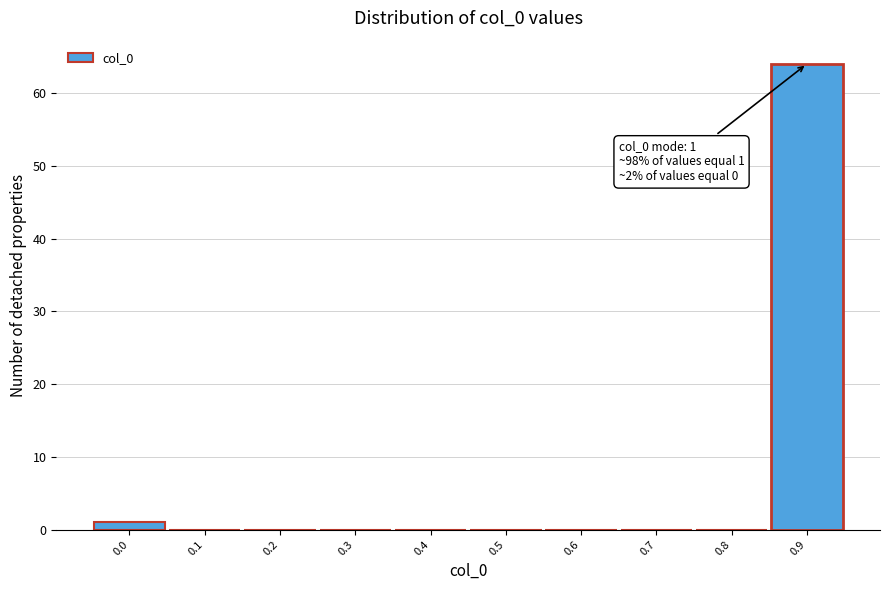

Reading left to right, extract all data points from this chart.

0.0=1	0.1=0	0.2=0	0.3=0	0.4=0	0.5=0	0.6=0	0.7=0	0.8=0	0.9=64